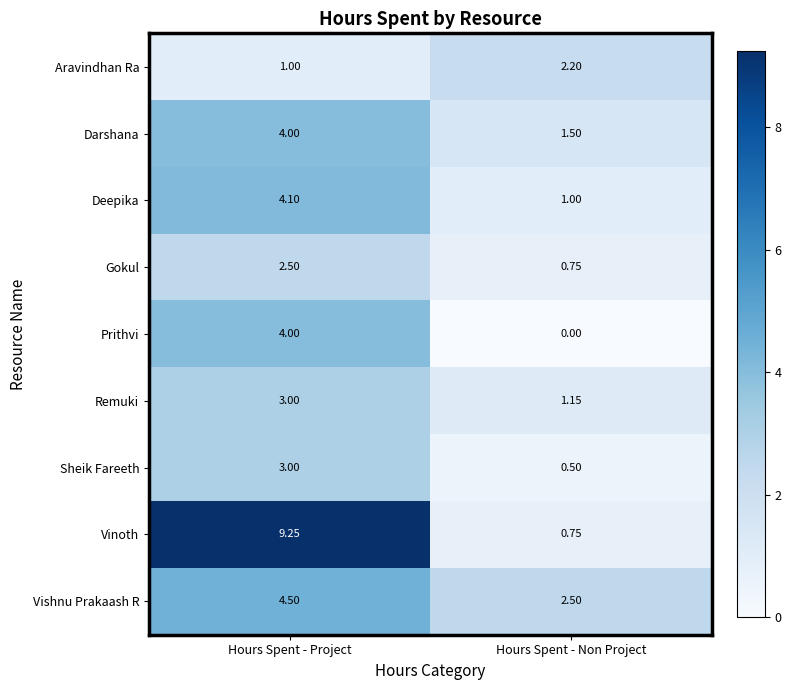

At how many categories does at least one series exceed 7?

1